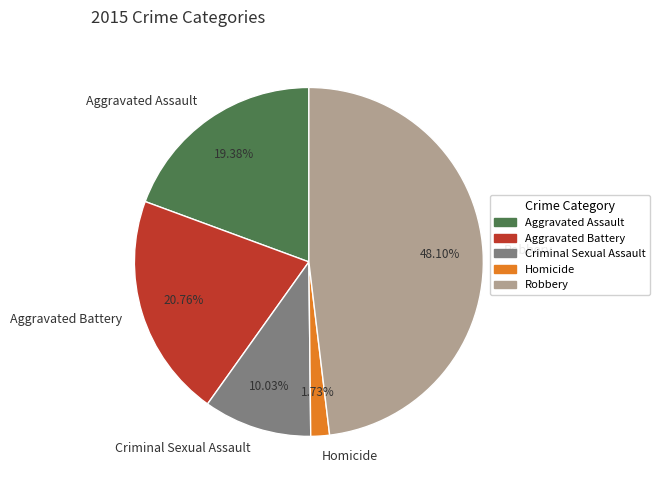

To the nearest percent, what is the difference between the largest and smallest slice percentages?

46%